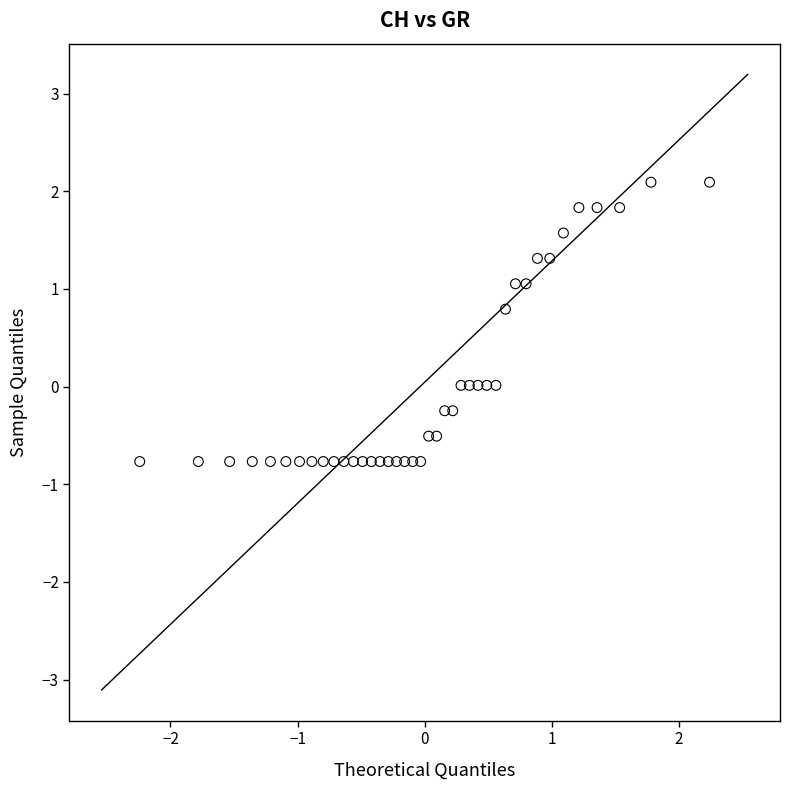

What is the range of Y values (max minus min)?

2.9